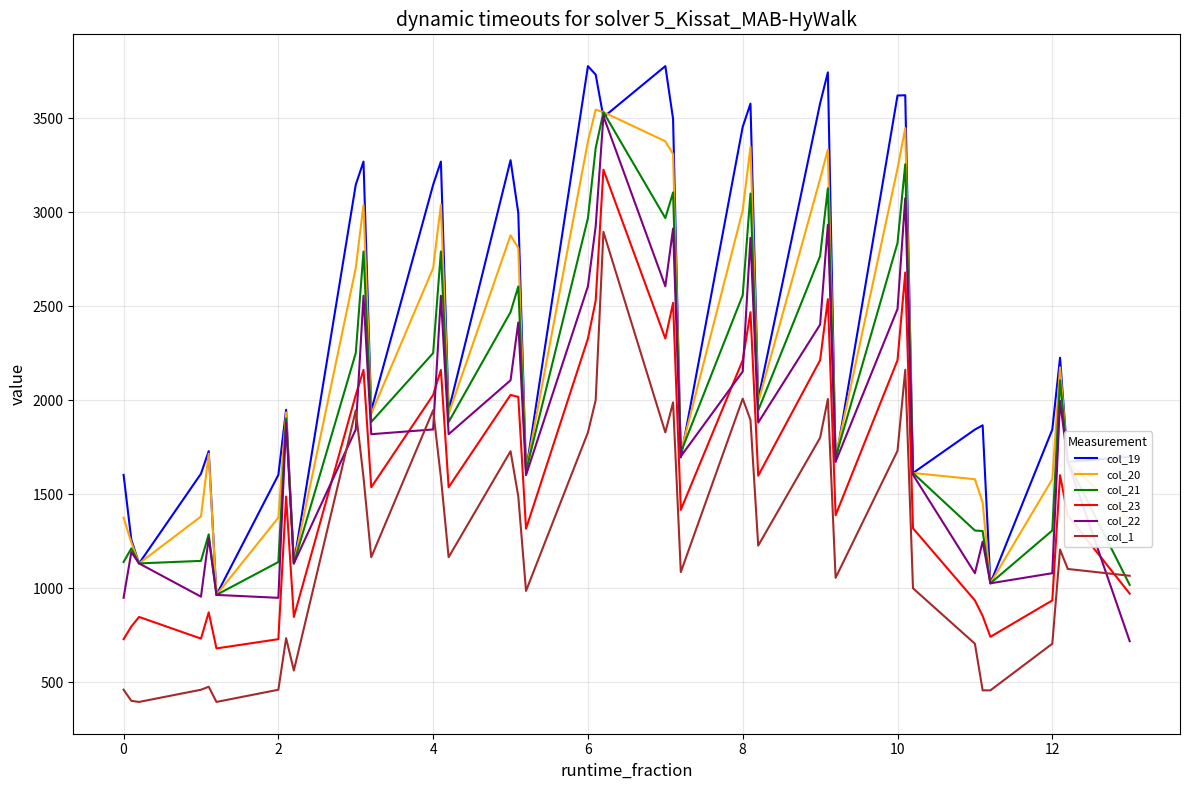

What is the average value of the col_19 series?

2416.5